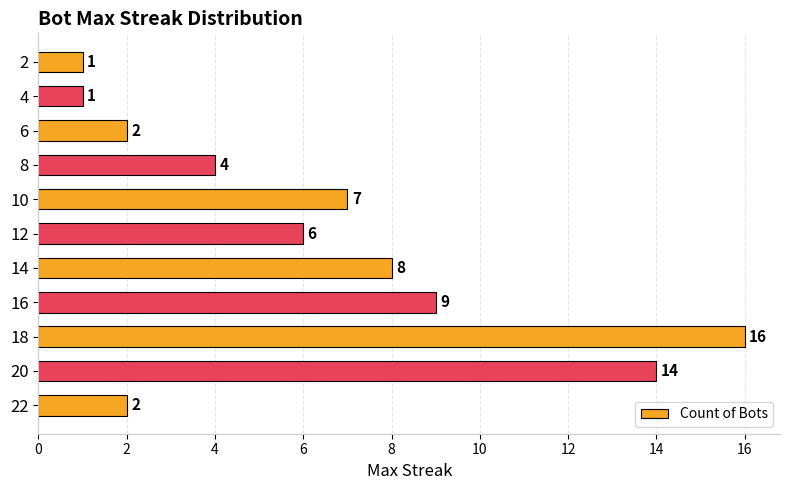

What is the maximum value shown in the chart?

16